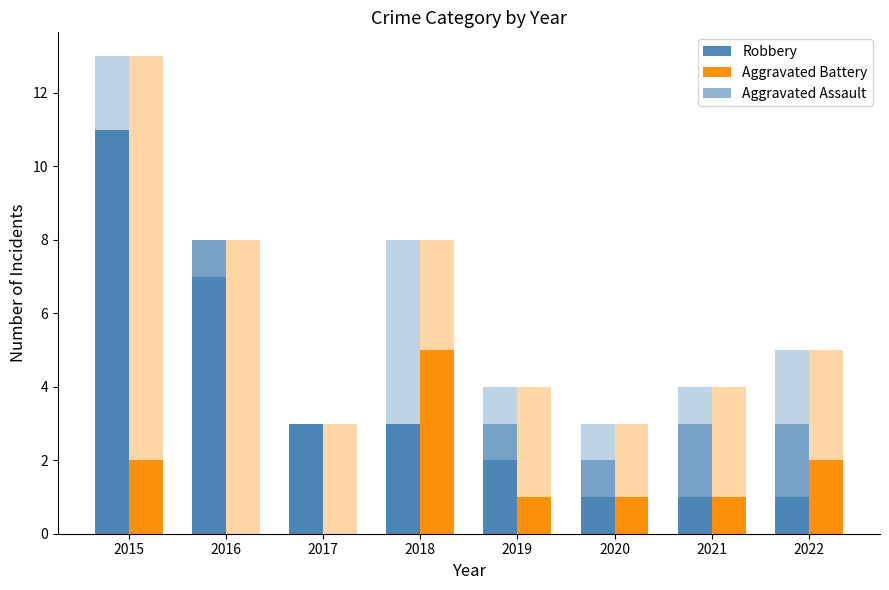

List the series in order of their peak value, lowest first.

Aggravated Assault, Aggravated Battery, Robbery